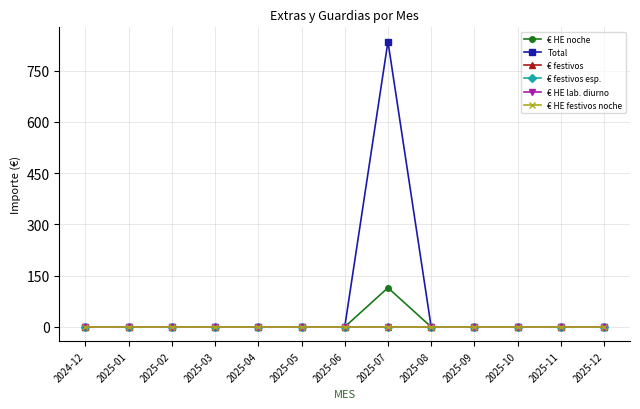

Does the chart have visible grid lines?

Yes